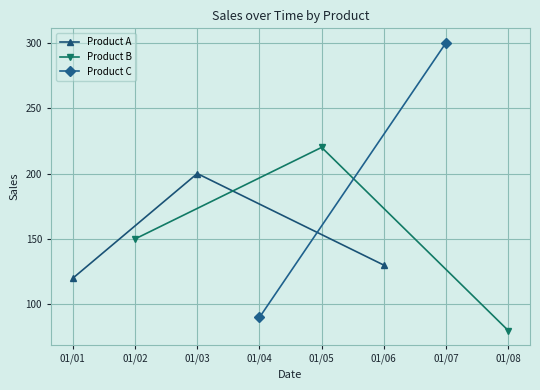

Which category has the lowest value in the Product B series?

01/08